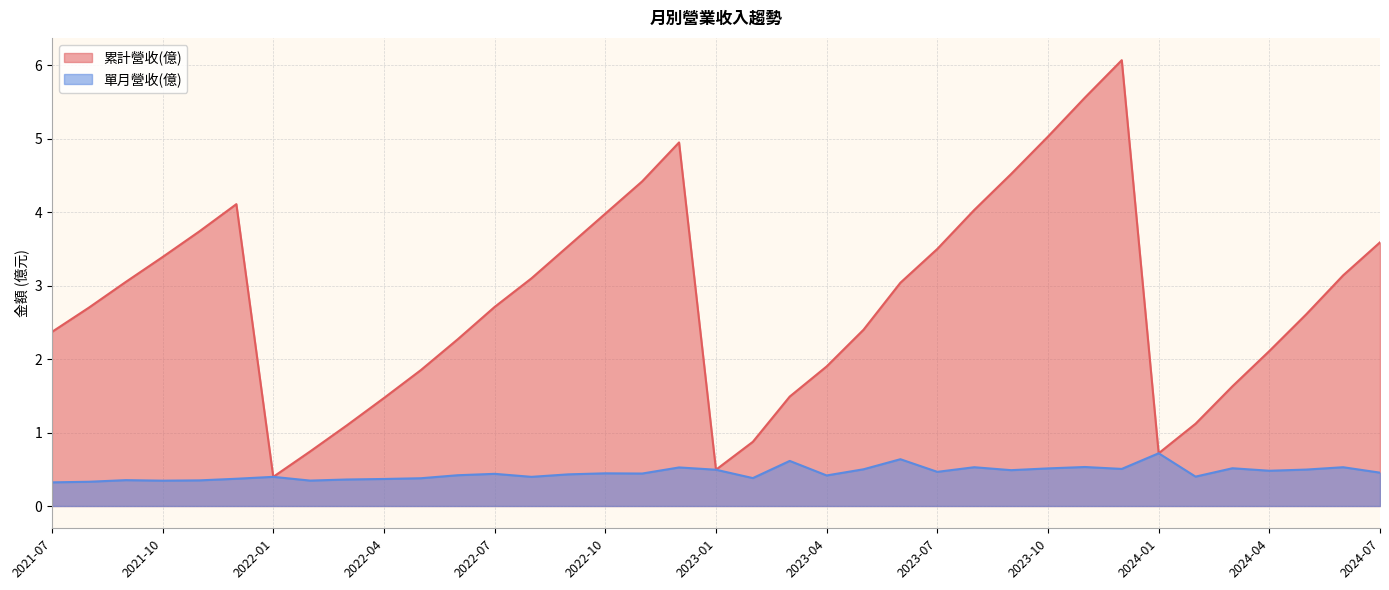

True or false: 累計營收(億) and 單月營收(億) intersect in this chart.

False